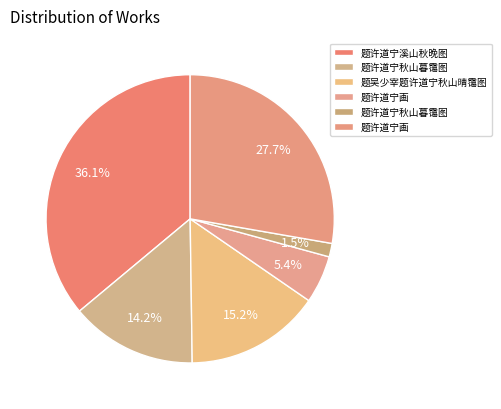

Is there a majority slice in this chart?

No